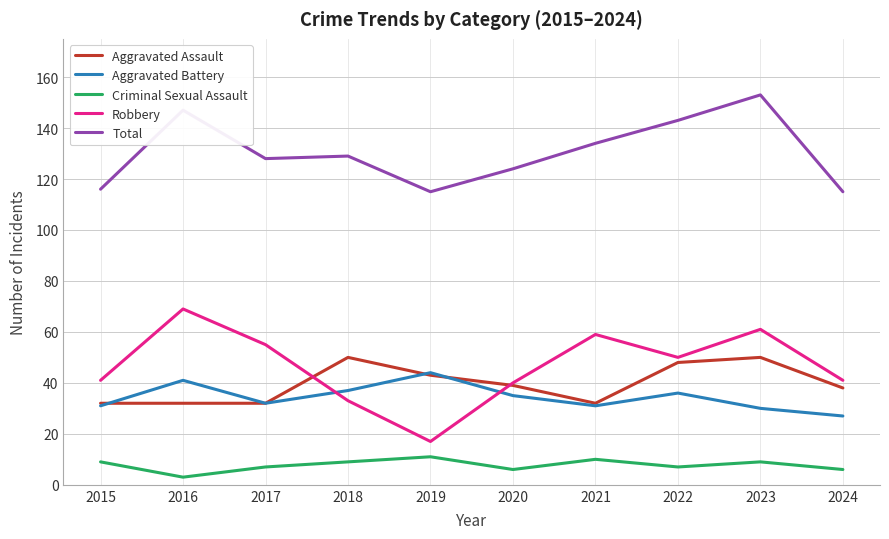

At 2023, list the series in order from largest to smallest.

Total, Robbery, Aggravated Assault, Aggravated Battery, Criminal Sexual Assault